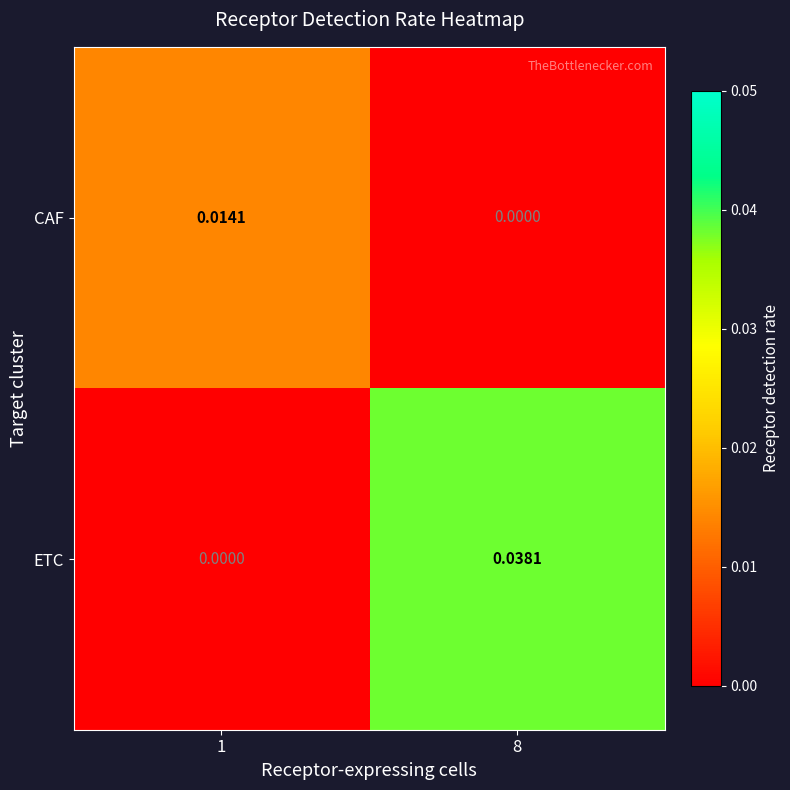

List the series in order of their peak value, highest first.

ETC, CAF